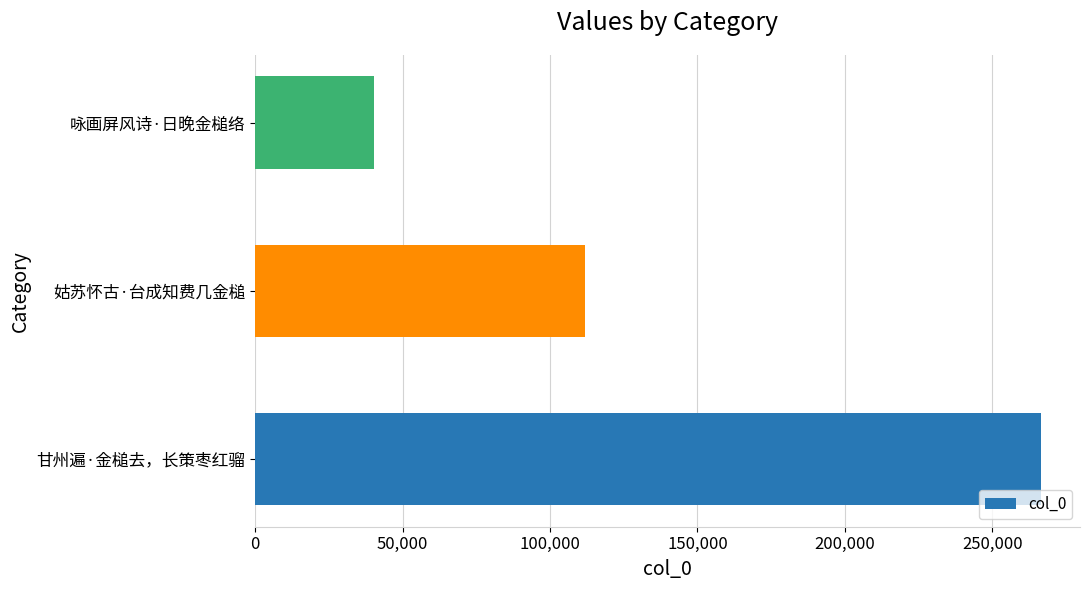

Rank the categories by value from lowest to highest.

咏画屏风诗·日晚金槌络, 姑苏怀古·台成知费几金槌, 甘州遍·金槌去，长策枣红骝